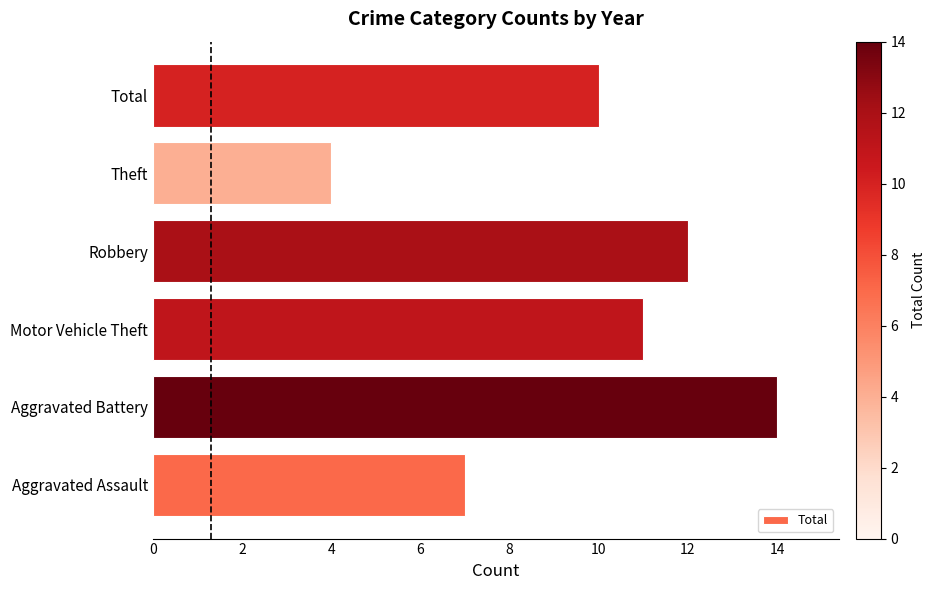

Which label corresponds to the largest value in the chart?

Aggravated Battery